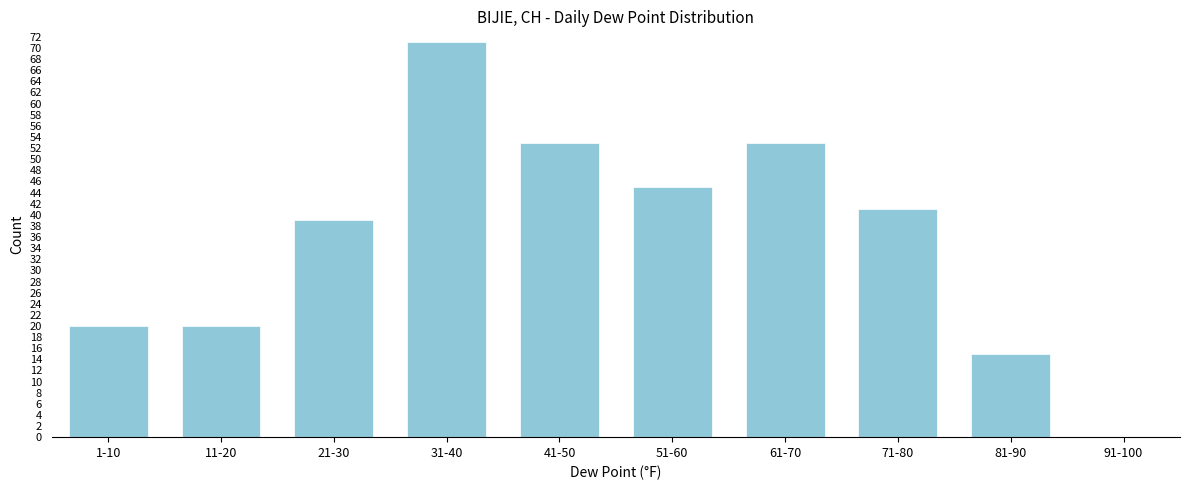

Reading right to left, transcribe all the data shown in this chart.

91-100=0	81-90=15	71-80=41	61-70=53	51-60=45	41-50=53	31-40=71	21-30=39	11-20=20	1-10=20